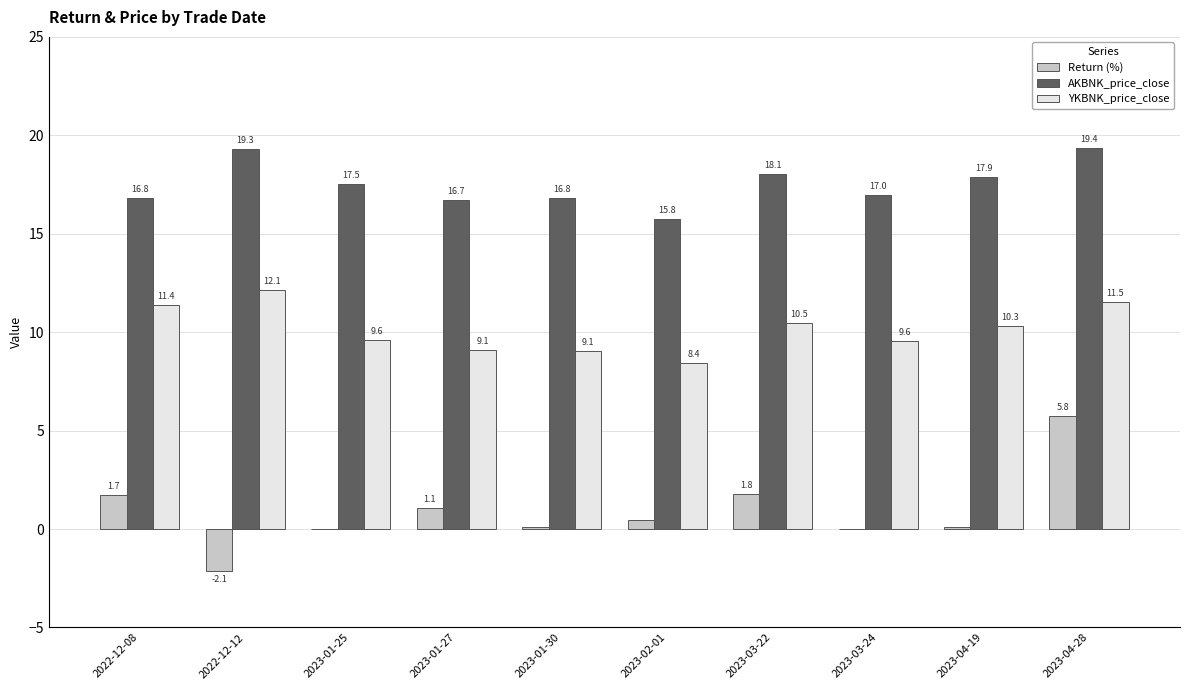

Which series has the largest total across all categories?

AKBNK_price_close